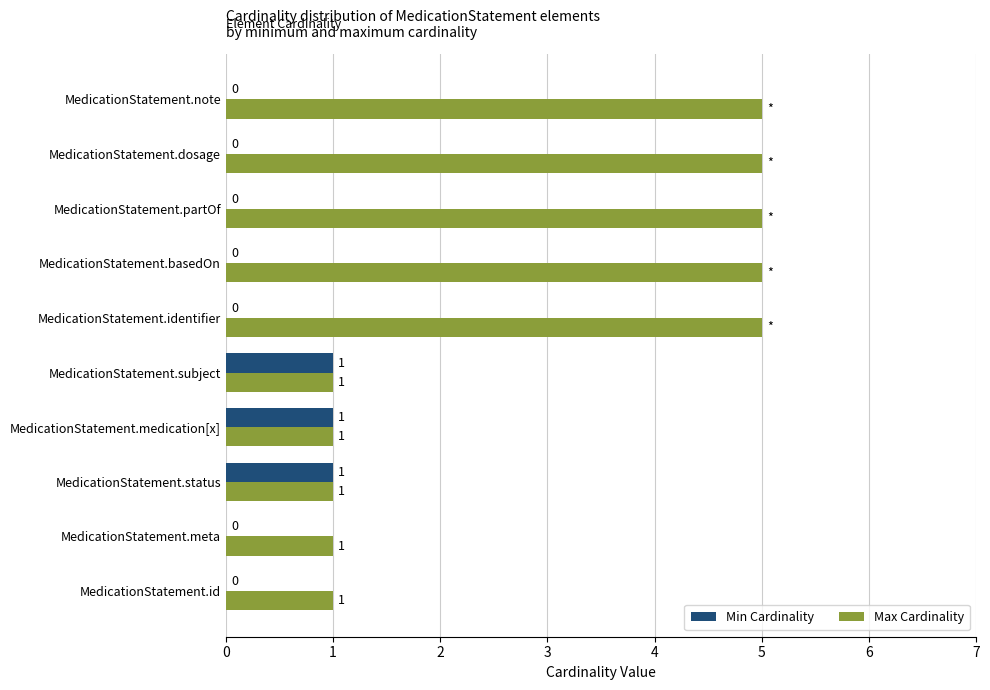

What is the sum of all Max Cardinality values?

30